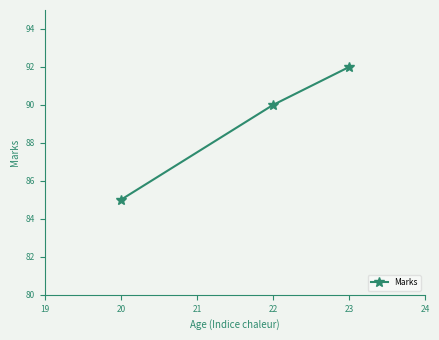

How many categories are shown in the chart?

3